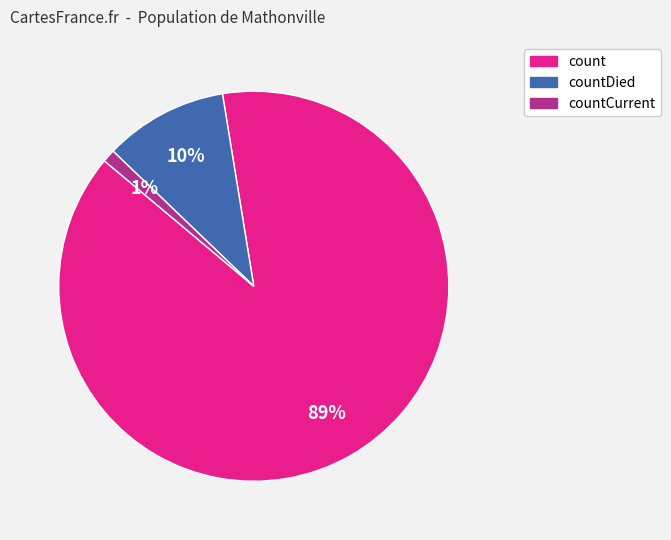

Does any single category account for the majority?

Yes